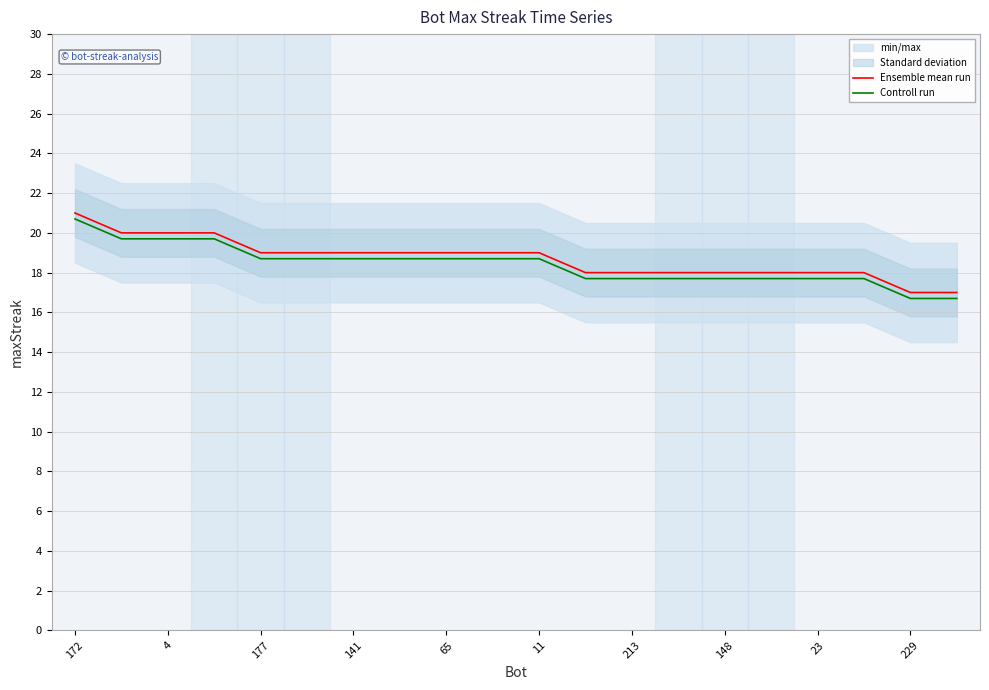

Which label corresponds to the largest value in the chart?

172